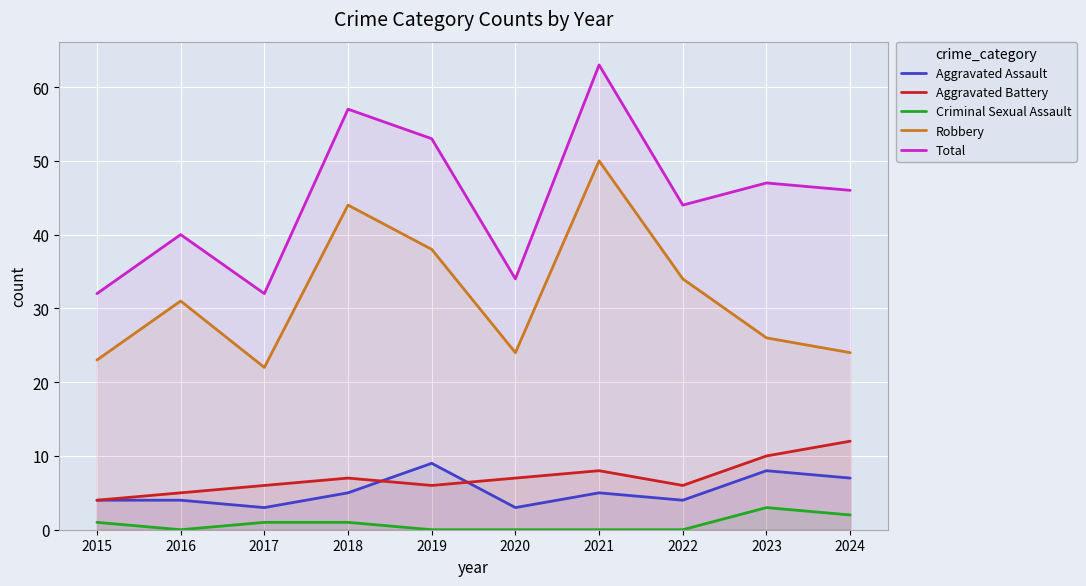

How many interior local peaks does the Aggravated Battery series have?

2